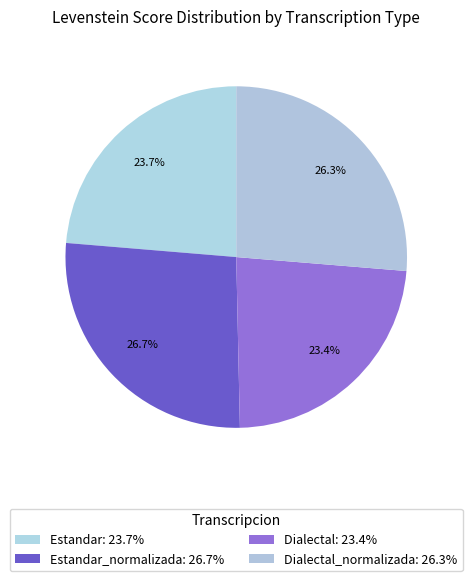

Which slice is the largest?

Estandar_normalizada